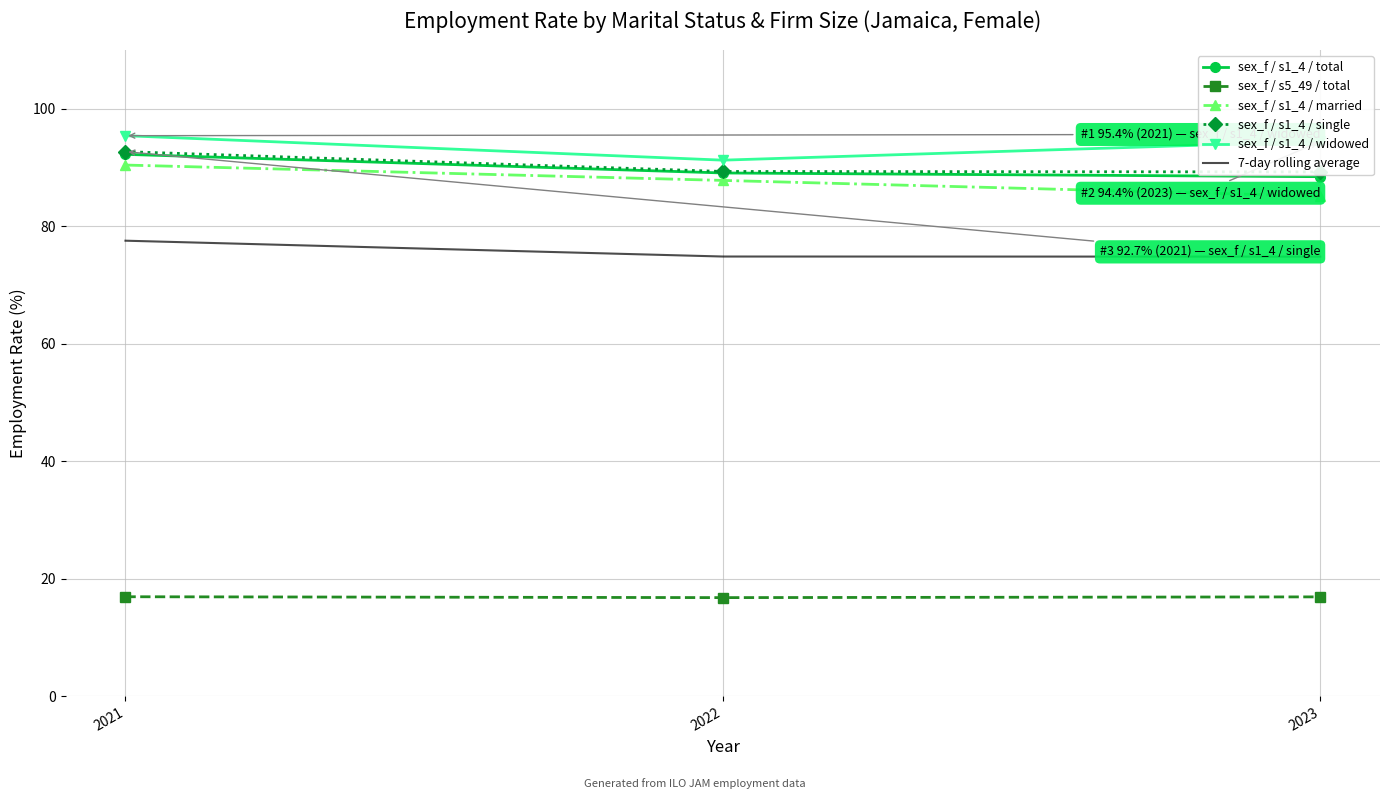

True or false: sex_f / s1_4 / total has a value of 88.4 at 2023.

True